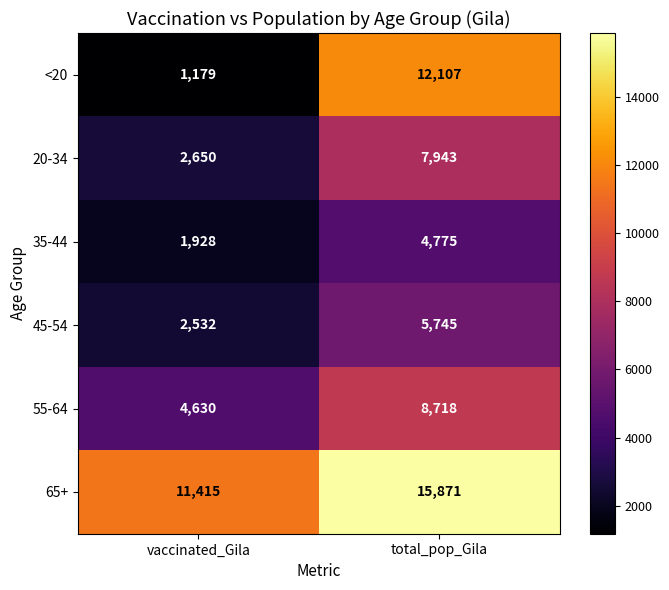

The value of <20 at total_pop_Gila is 12107. True or false?

True